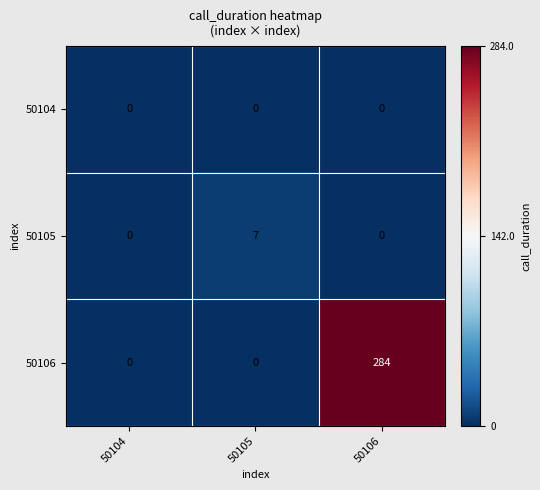

Rank the series by their maximum value, from lowest to highest.

50104, 50105, 50106